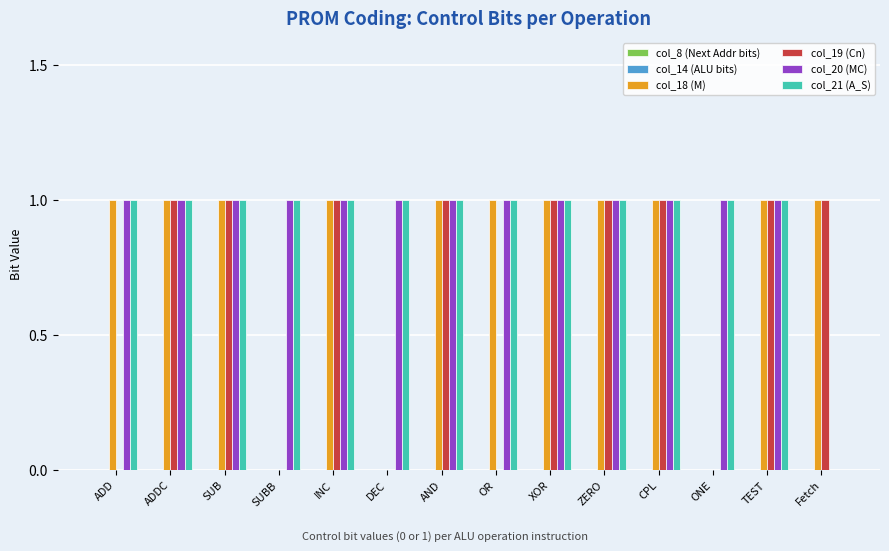

How many groups of bars are there?

14